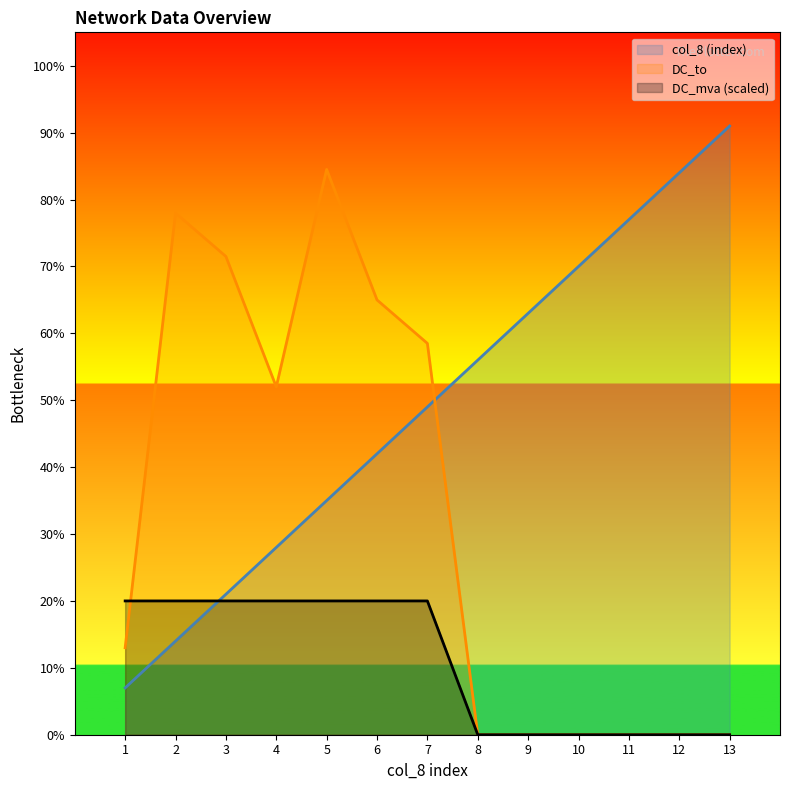

At 1, list the series in order from largest to smallest.

DC_mva (scaled), DC_to, col_8 (index)